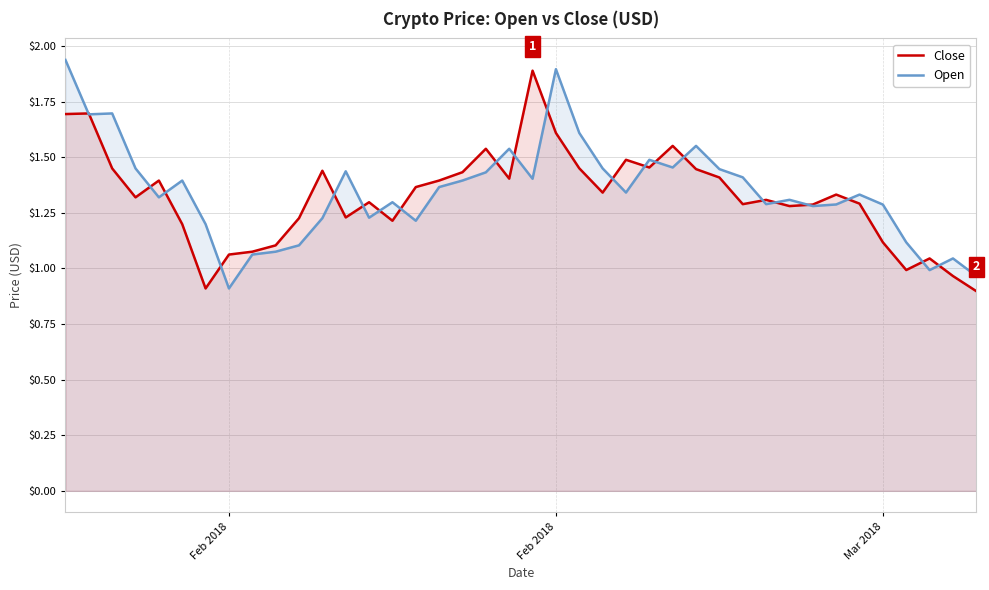

Where do Close and Open first cross each other?

Feb 2018 and Feb 2018